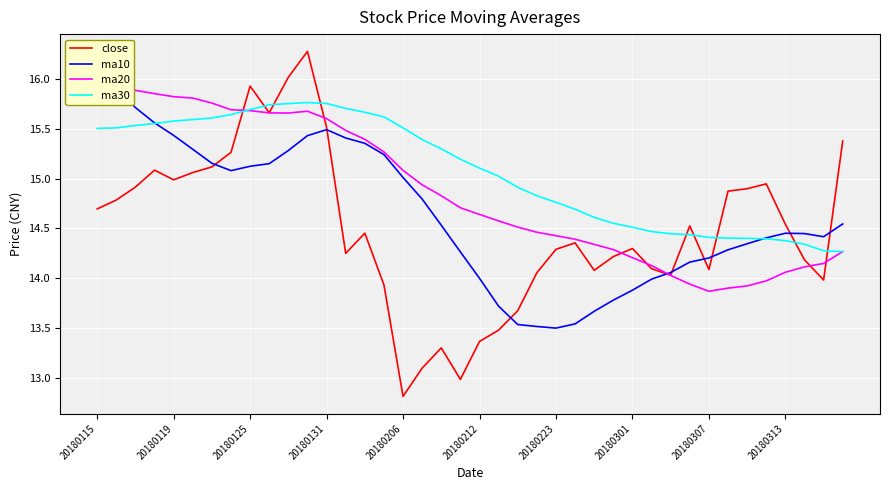

After their last crossing, which series has the higher values: ma30 or close?

close